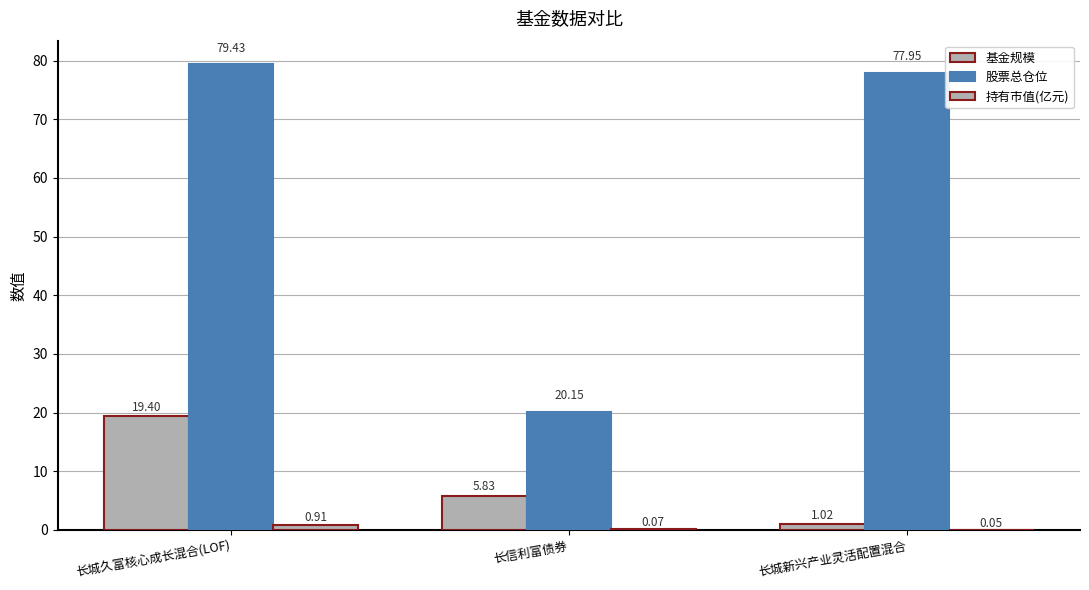

At how many categories does at least one series exceed 11?

3